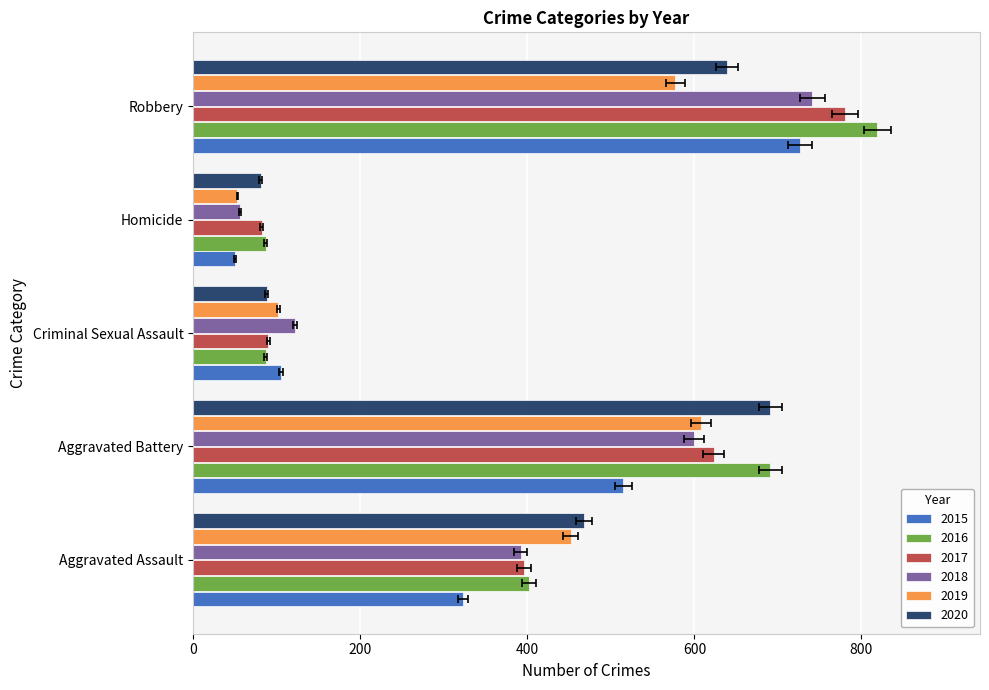

Rank the categories by 2020 value from lowest to highest.

Homicide, Criminal Sexual Assault, Aggravated Assault, Robbery, Aggravated Battery